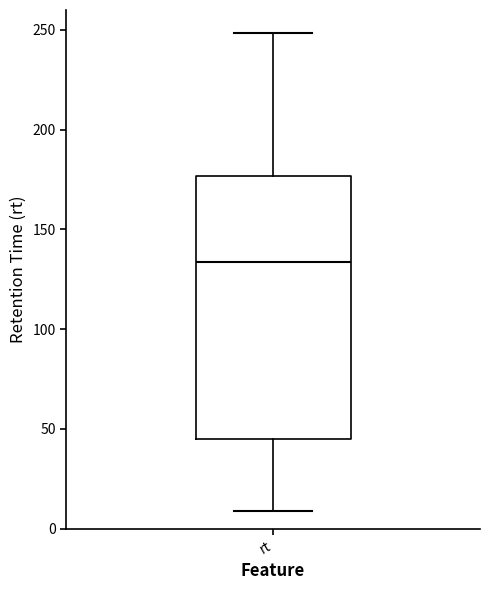

Read this box plot against the y-axis: the position of the median line, the range covered by the box, and the ends of both whiskers. The values are not printed on the chart, so give them approximately, as read against the axis.

median 135, box 45 to 175, whiskers 10 to 250